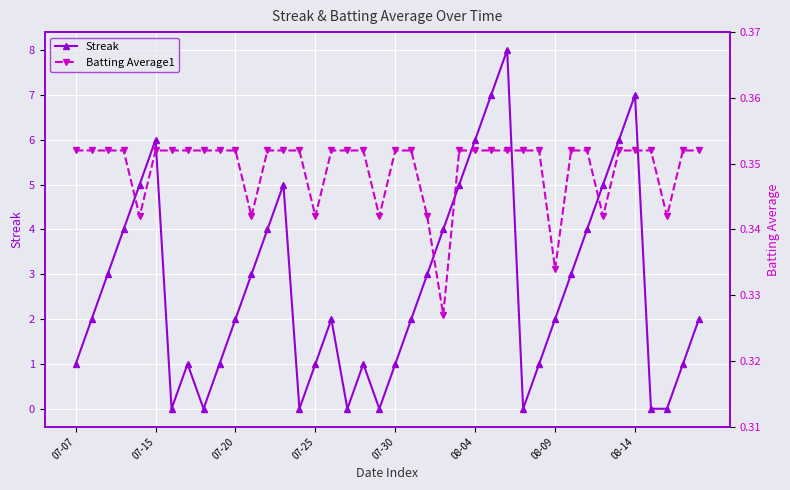

What is the maximum value for Streak?

8